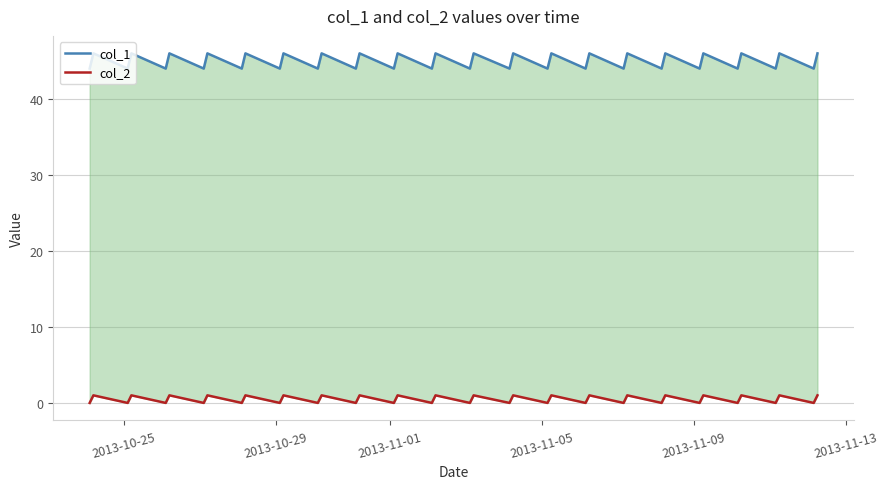

True or false: col_1 and col_2 intersect in this chart.

False